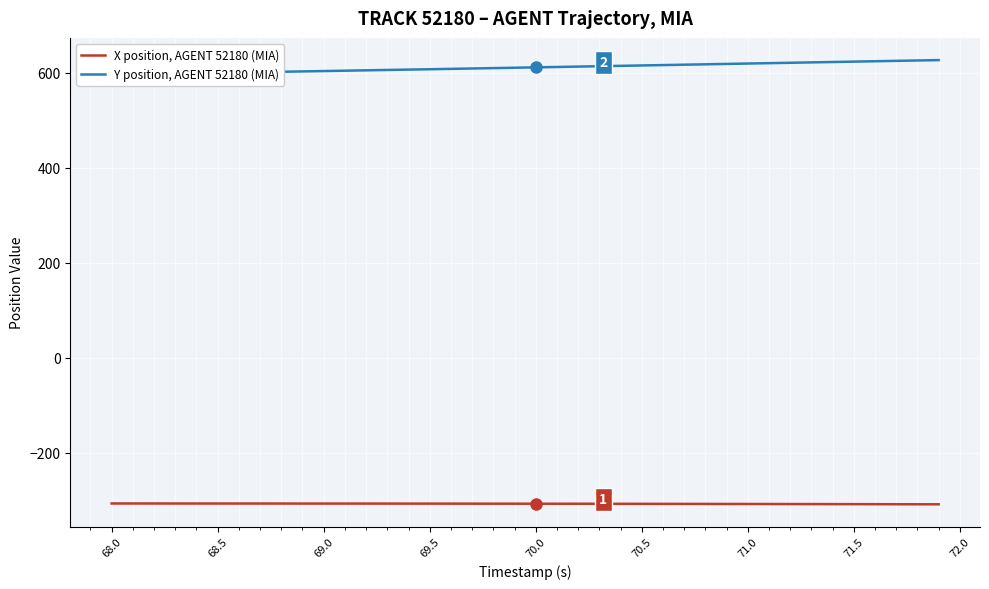

True or false: Y position, AGENT 52180 (MIA) and X position, AGENT 52180 (MIA) cross at least once.

False